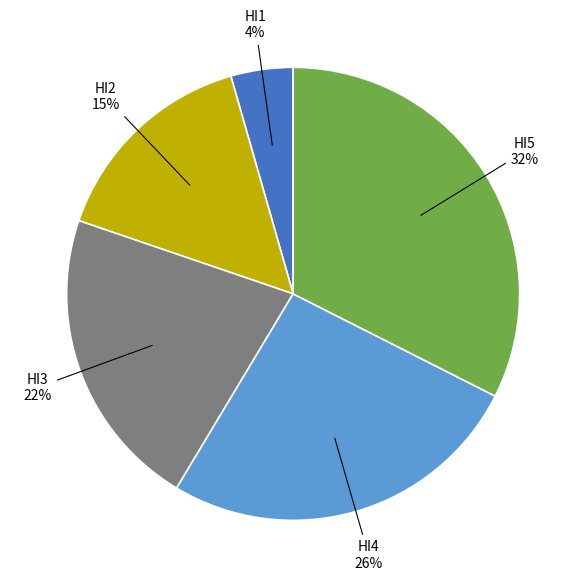

To the nearest percent, what is the average slice percentage?

20%